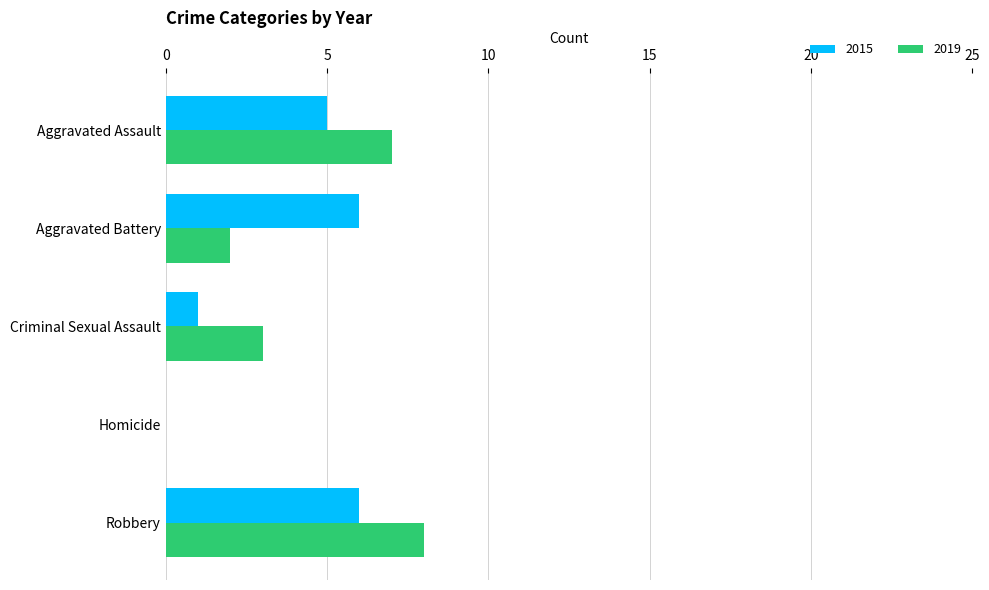

Which series has the largest total across all categories?

2019